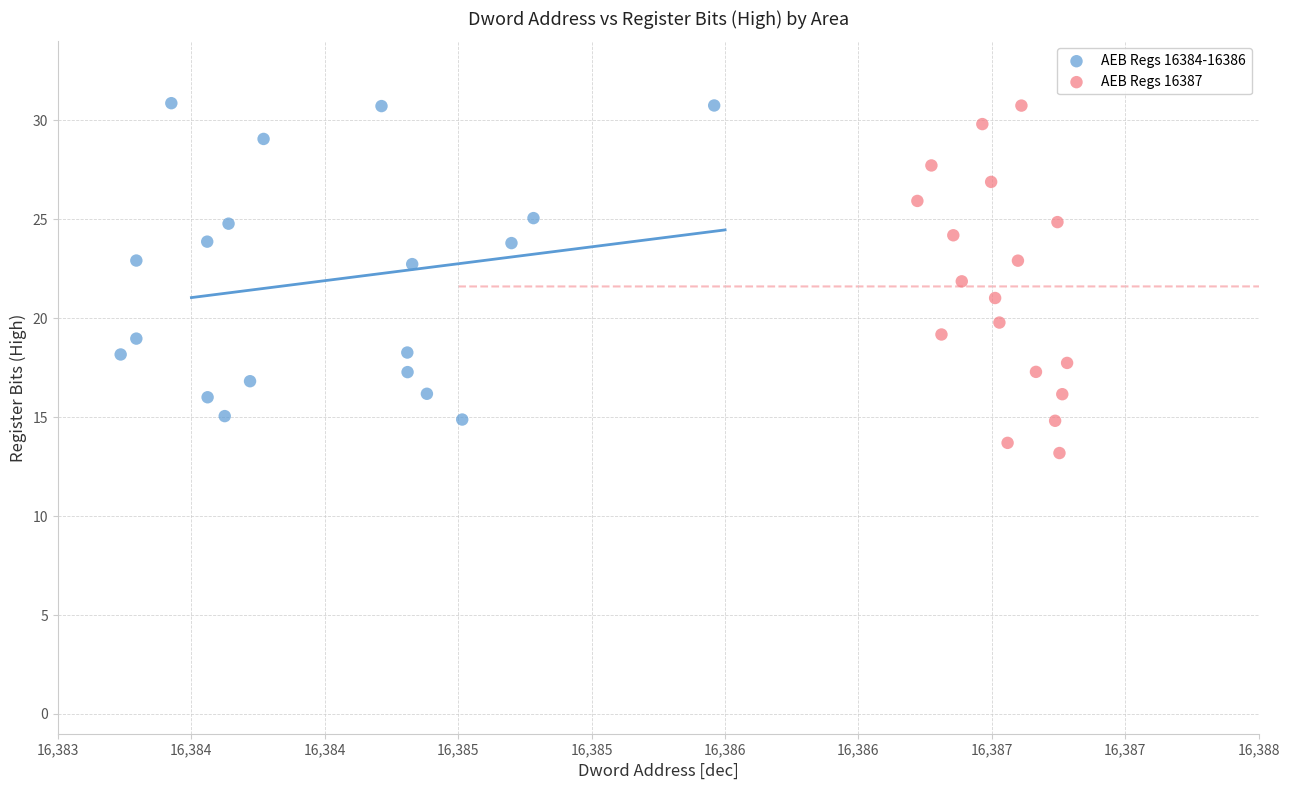

What are all the series names shown in the legend?

AEB Regs 16384-16386, AEB Regs 16387